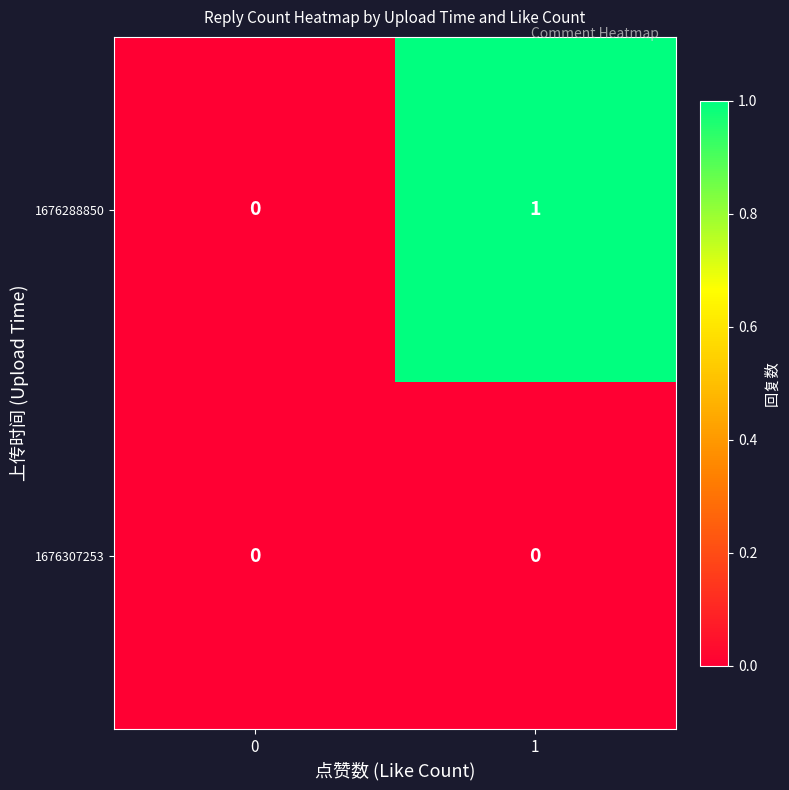

Is the value of 1676288850 at 1 greater than the value of 1676307253 at 0?

Yes